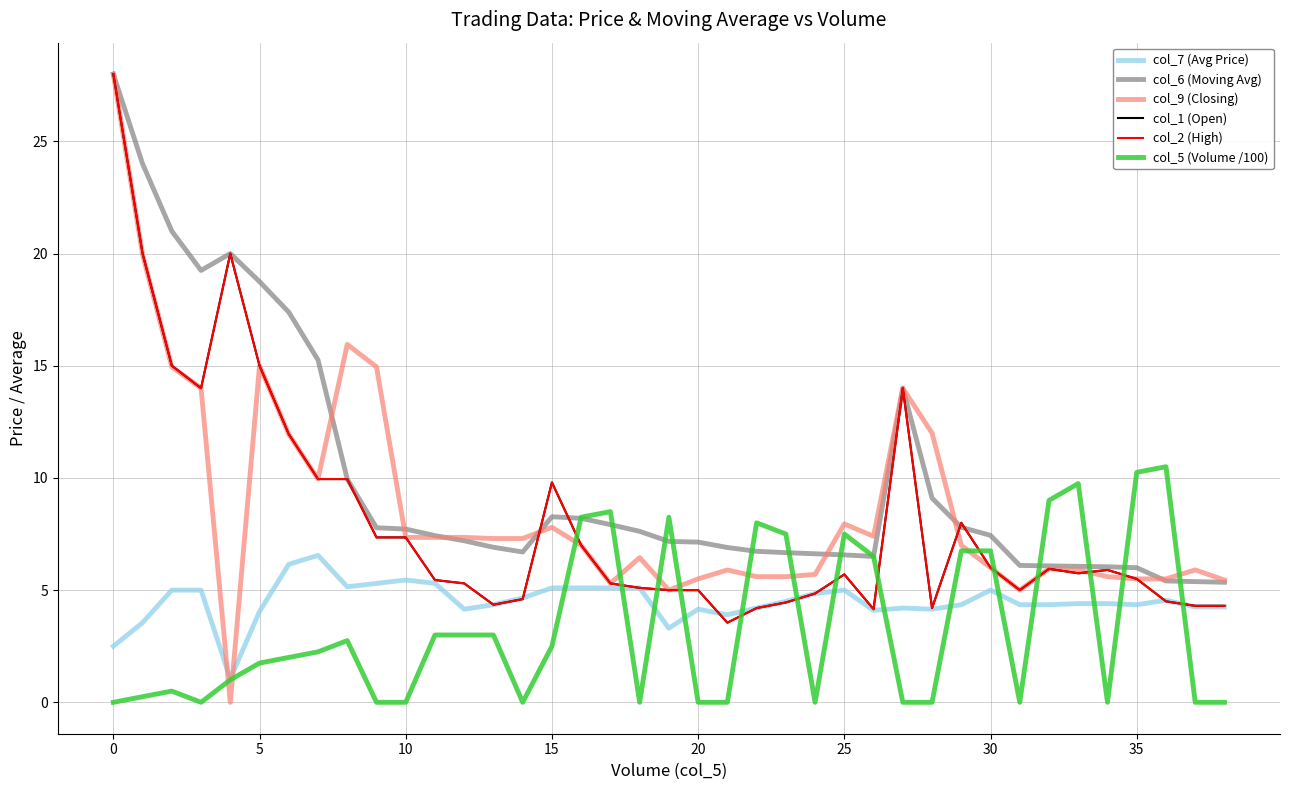

Does the chart display data point markers on the line(s)?

No